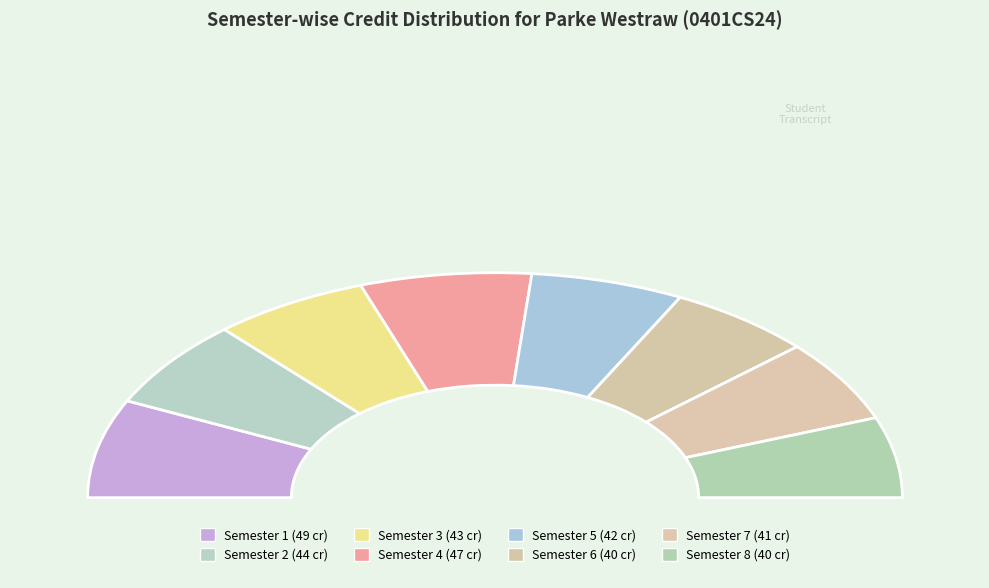

Is it true that Semester 5 is 12% of the pie?

True